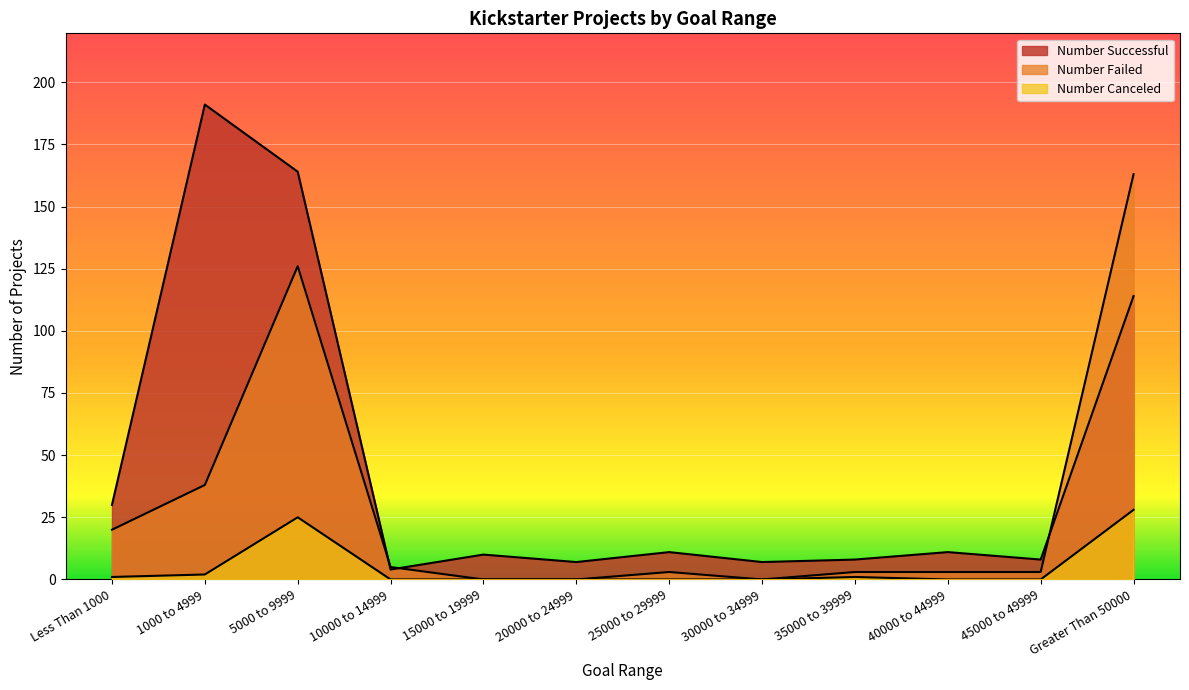

True or false: Number Failed and Number Canceled intersect in this chart.

False